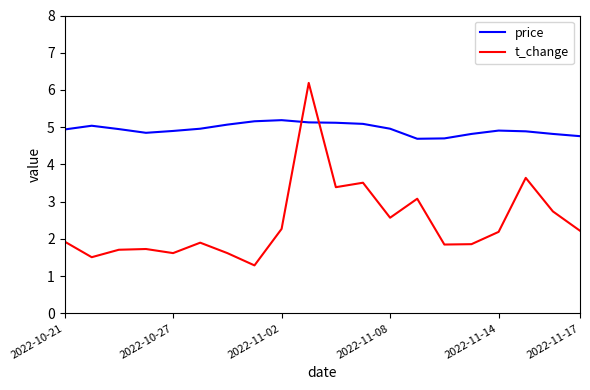

What is the sum of all t_change values?

48.8